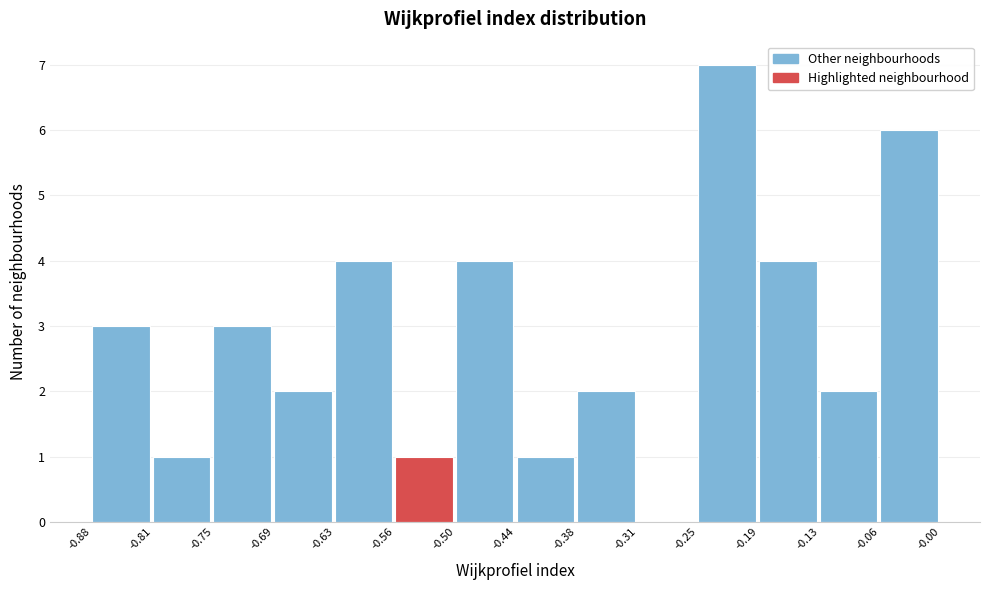

Reading left to right, list every bar in this chart as the range it spans on the x-axis followed by its height. The values are not printed on the chart, so give them approximately, as read against the axis.

-0.88 to -0.81: 3
-0.81 to -0.75: 1
-0.75 to -0.69: 3
-0.69 to -0.63: 2
-0.63 to -0.56: 4
-0.56 to -0.50: 1
-0.50 to -0.44: 4
-0.44 to -0.38: 1
-0.38 to -0.31: 2
-0.31 to -0.25: 0
-0.25 to -0.19: 7
-0.19 to -0.13: 4
-0.13 to -0.06: 2
-0.06 to -0.00: 6